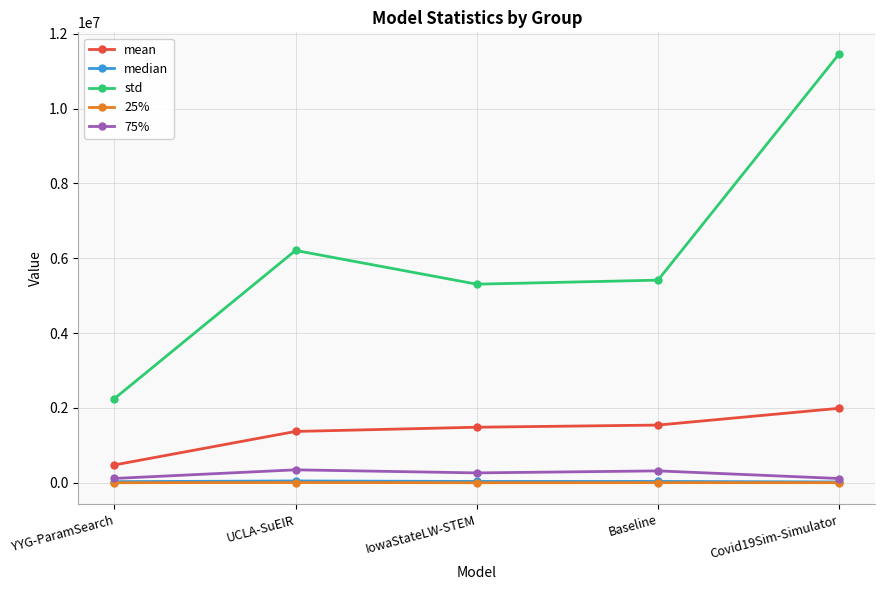

What is the maximum value shown in the chart?

11462154.5